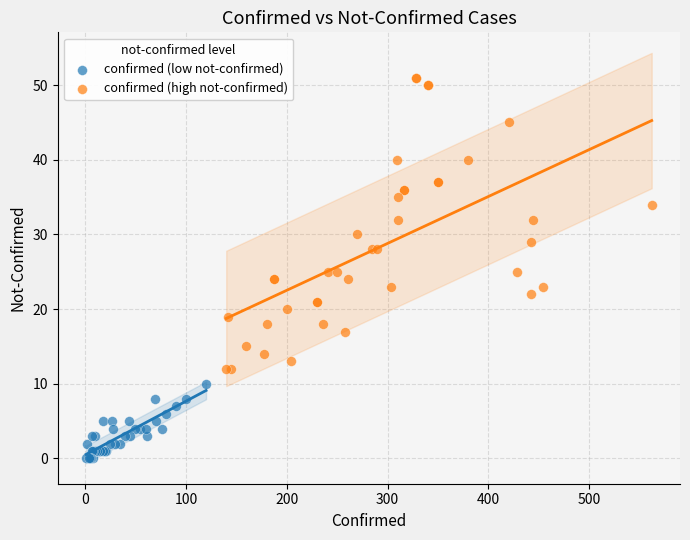

Which series contains the lowest Y value?

confirmed (low not-confirmed)